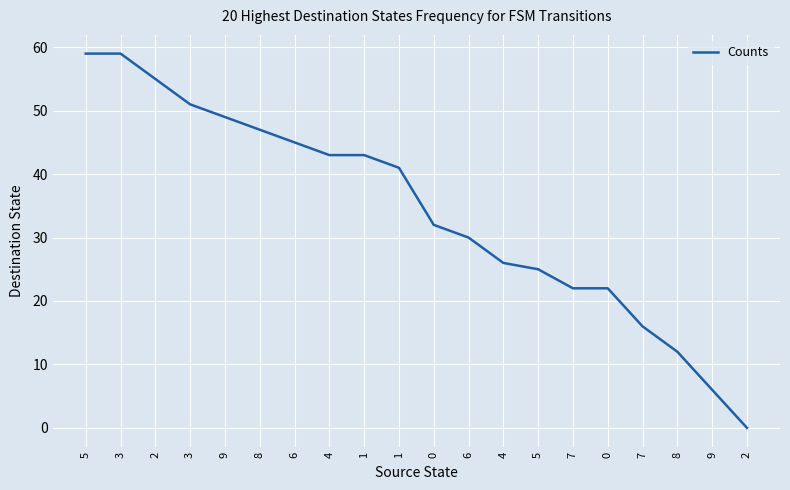

What is the value of the 5th point from the left?

49